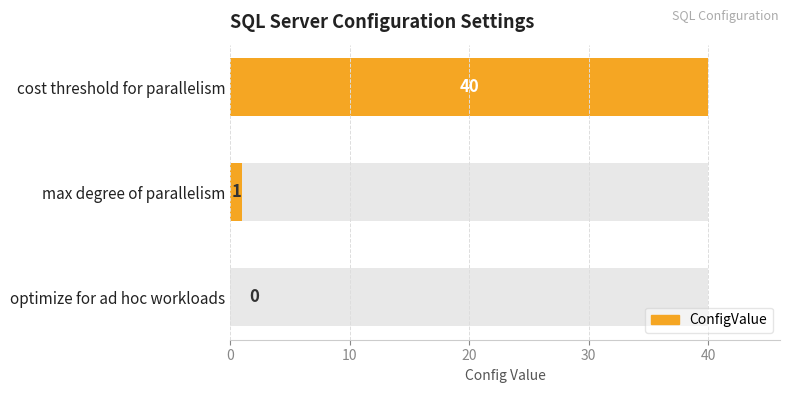

How many positive values are there?

2